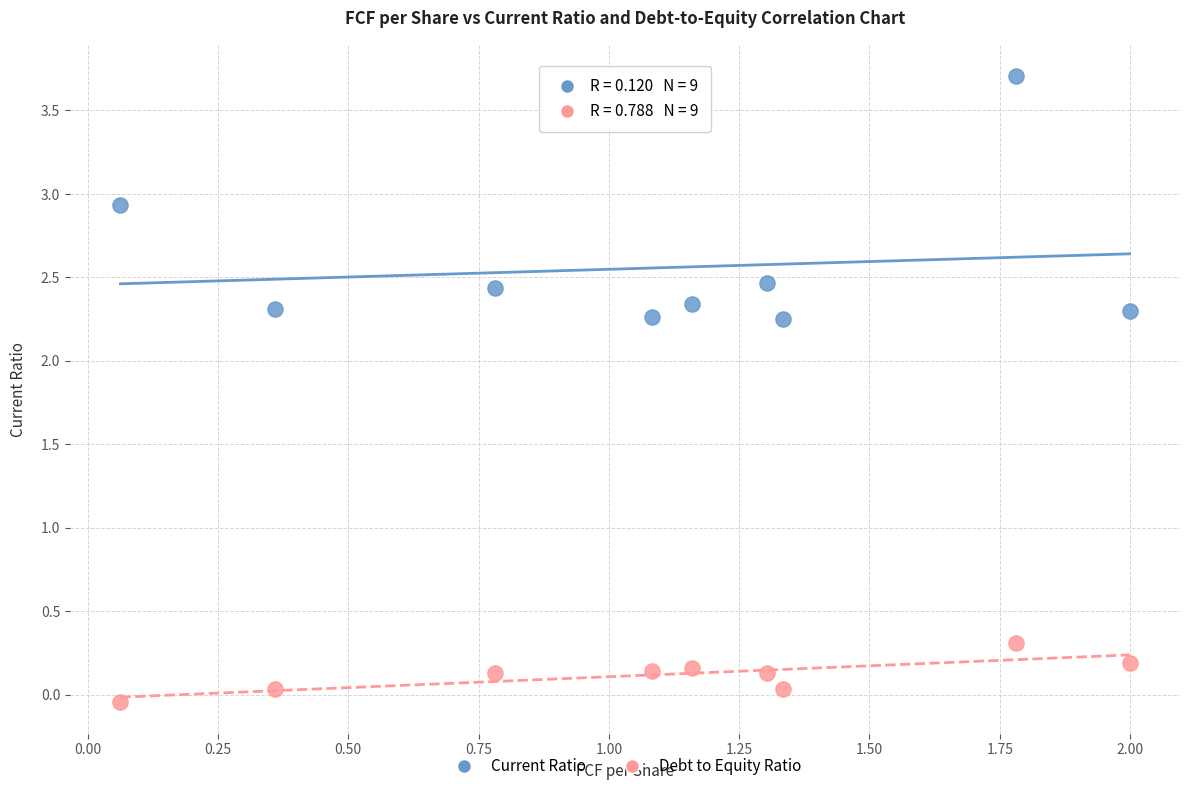

Across all data points, what is the range of Y values (max minus min)?

3.8